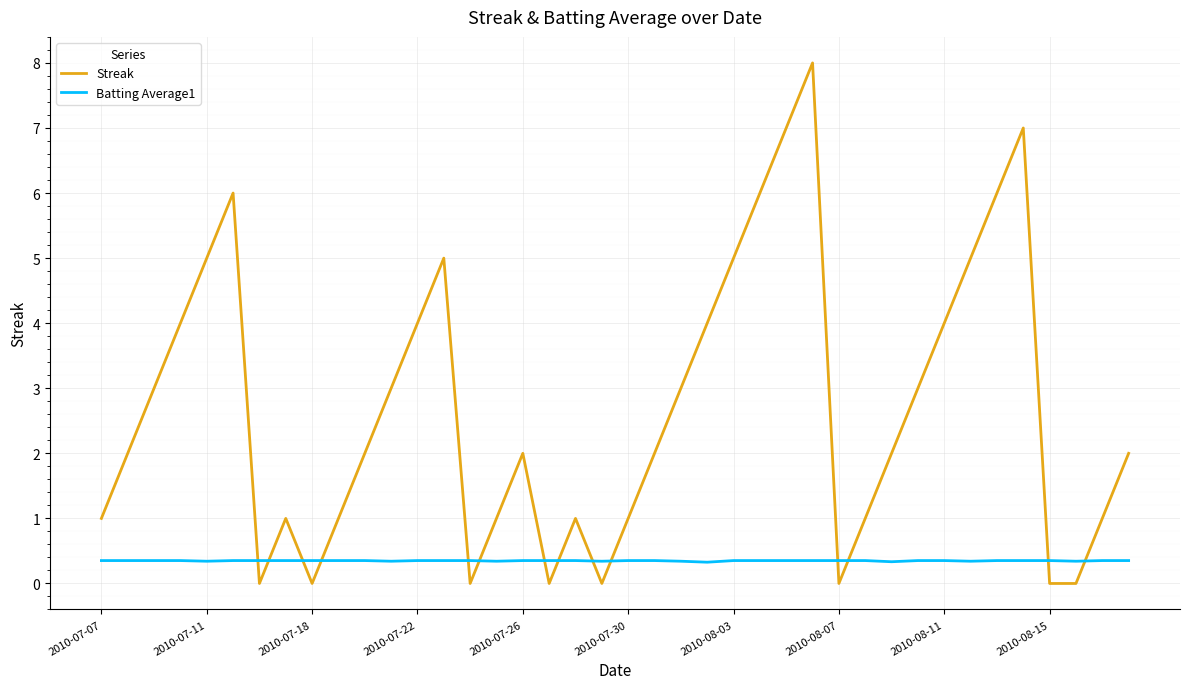

What is the difference between the maximum and minimum values in the Streak series?

8.0